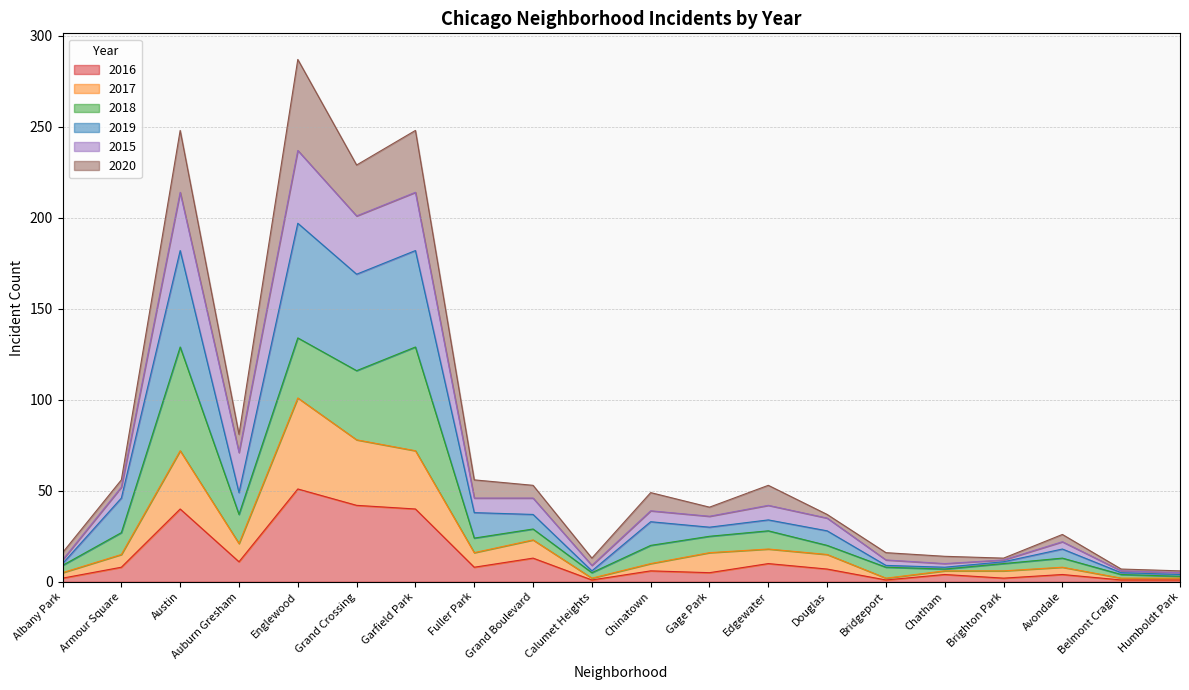

At which label does 2016 reach its peak?

Englewood